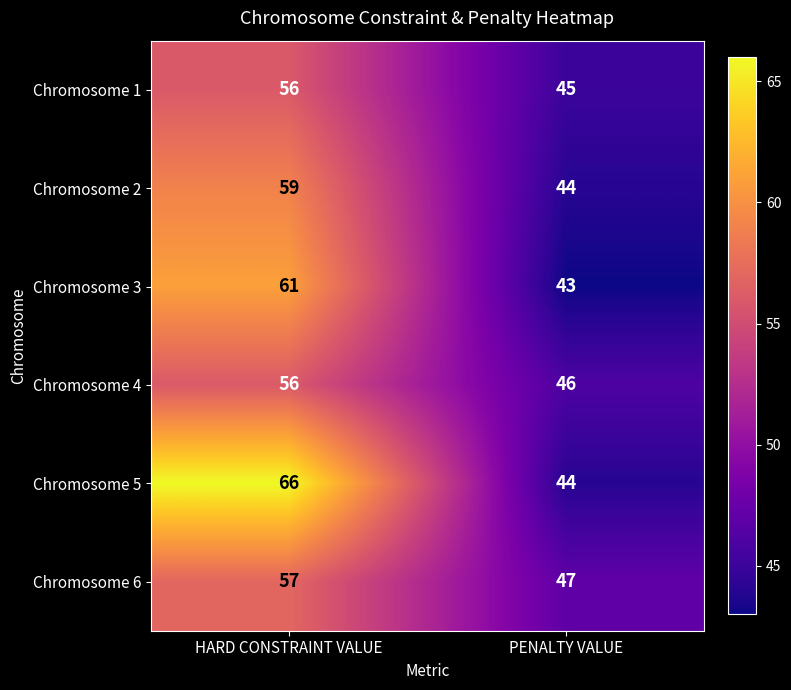

Which category has the highest value in the Chromosome 3 series?

HARD CONSTRAINT VALUE